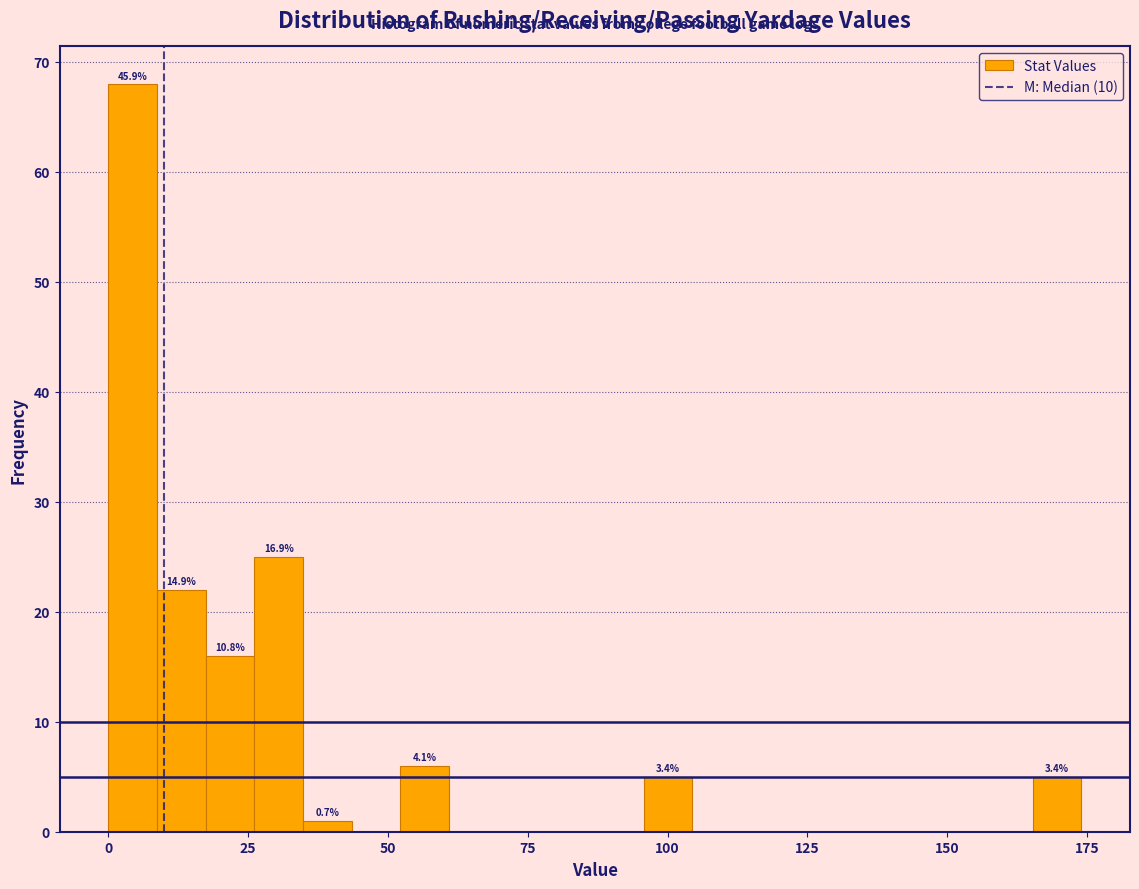

Around what value on the x-axis is the tallest bar? Give the approximate position of its centre, as read against the axis.

5